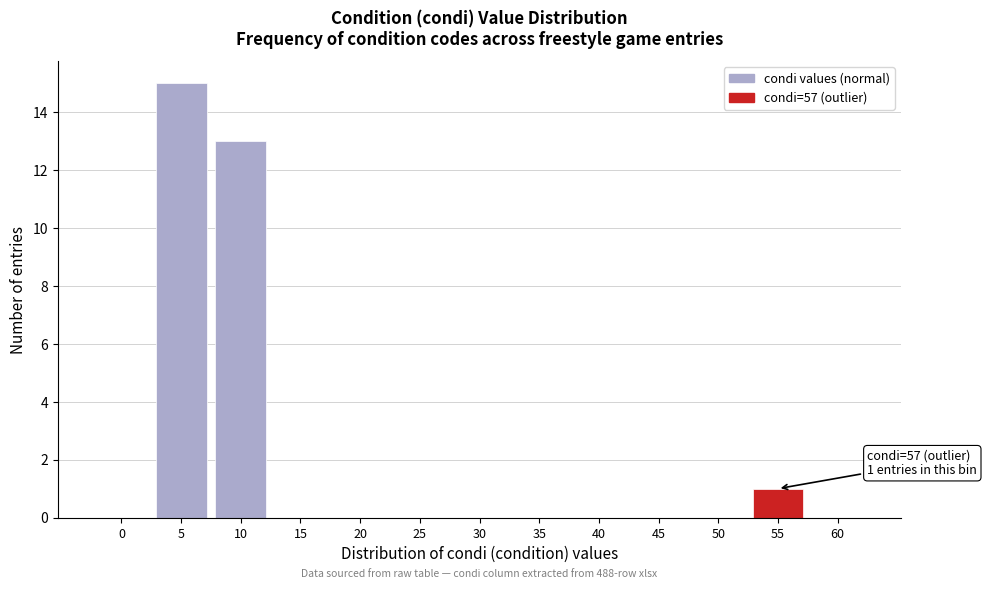

Reading right to left, what are all the values shown in this chart?

60=0	55=1	50=0	45=0	40=0	35=0	30=0	25=0	20=0	15=0	10=13	5=15	0=0